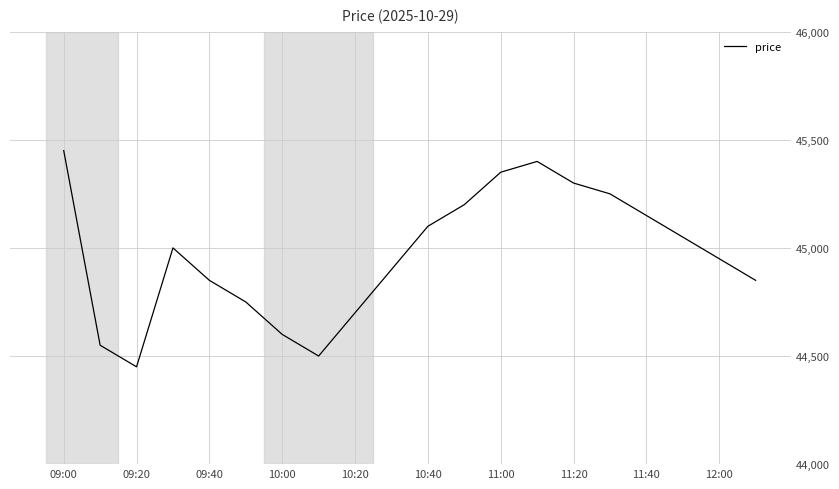

What is the smallest value displayed?

44450